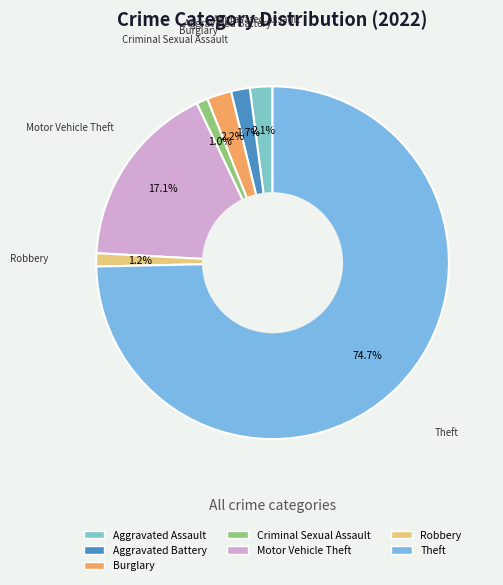

How many slices are in this pie chart?

7